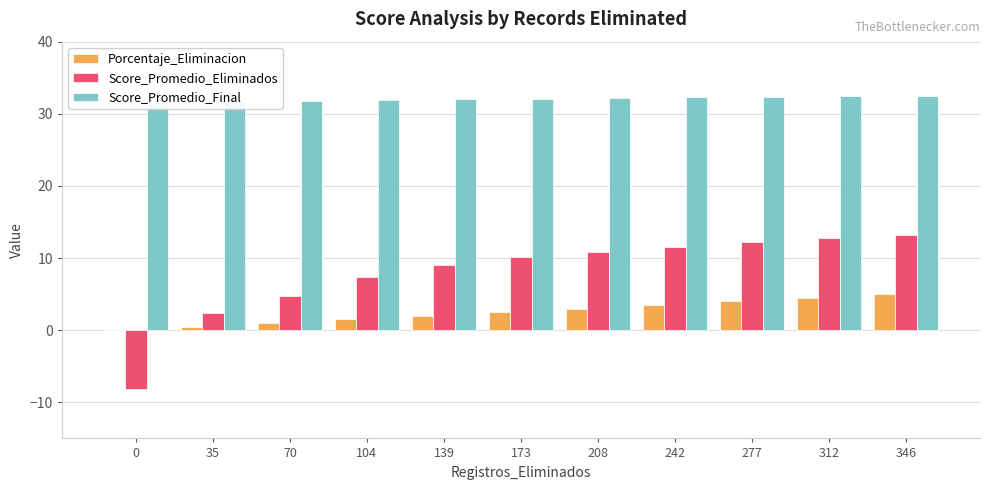

How many bars are there in total?

33